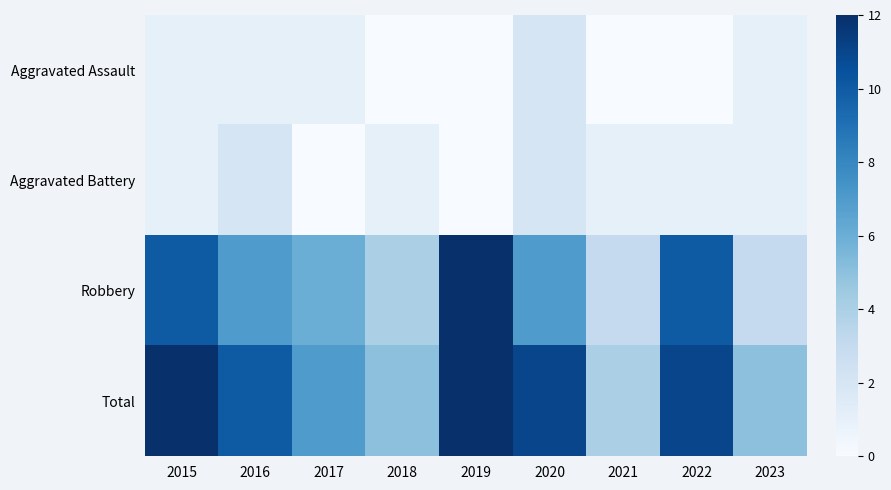

Reading right to left, extract all data points from this chart.

Aggravated Assault: 2023=1	2022=0	2021=0	2020=2	2019=0	2018=0	2017=1	2016=1	2015=1
Aggravated Battery: 2023=1	2022=1	2021=1	2020=2	2019=0	2018=1	2017=0	2016=2	2015=1
Robbery: 2023=3	2022=10	2021=3	2020=7	2019=12	2018=4	2017=6	2016=7	2015=10
Total: 2023=5	2022=11	2021=4	2020=11	2019=12	2018=5	2017=7	2016=10	2015=12